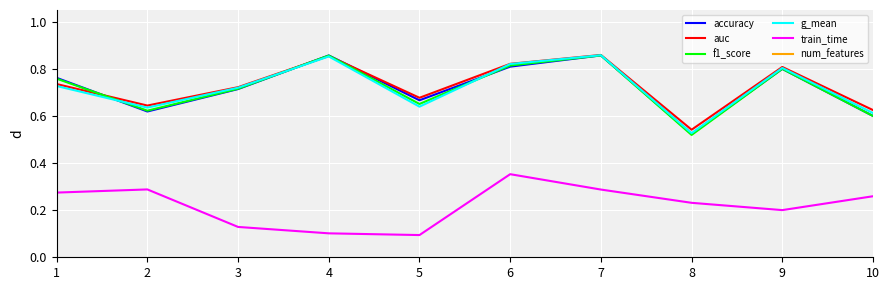

The train_time series shows 0.2 at 4. True or false?

False